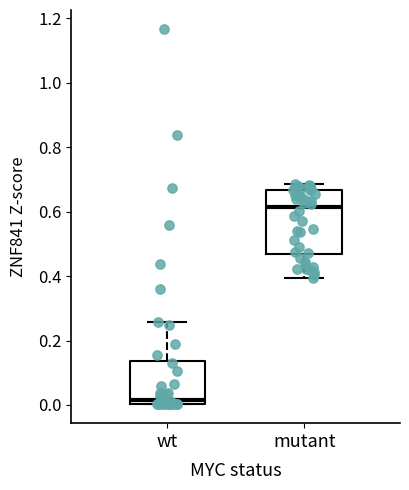

Reading left to right, read every box against the y-axis: the position of its median line, the range the box covers, and the ends of its whiskers. The values are not printed on the chart, so give them approximately, as read against the axis.

wt: median 0.02, box 0.00 to 0.14, whiskers 0.00 to 0.26
mutant: median 0.62, box 0.46 to 0.66, whiskers 0.40 to 0.68